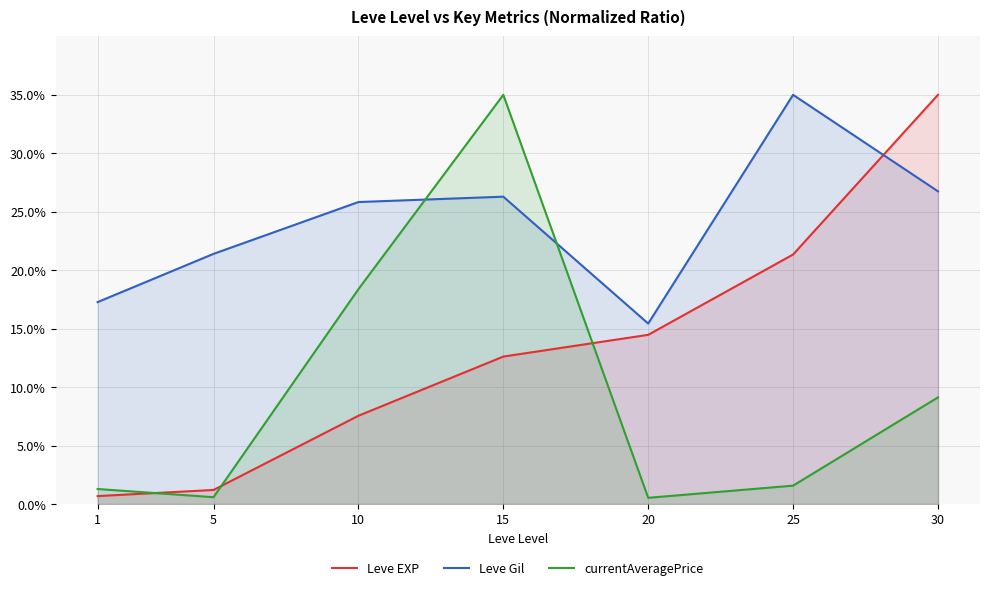

Reading left to right, list all the values displayed in this chart.

Leve EXP: 0.7	1.2	7.5	12.6	14.5	21.3	35.0
Leve Gil: 17.3	21.4	25.8	26.3	15.4	35.0	26.7
currentAveragePrice: 1.3	0.6	18.4	35.0	0.5	1.6	9.1